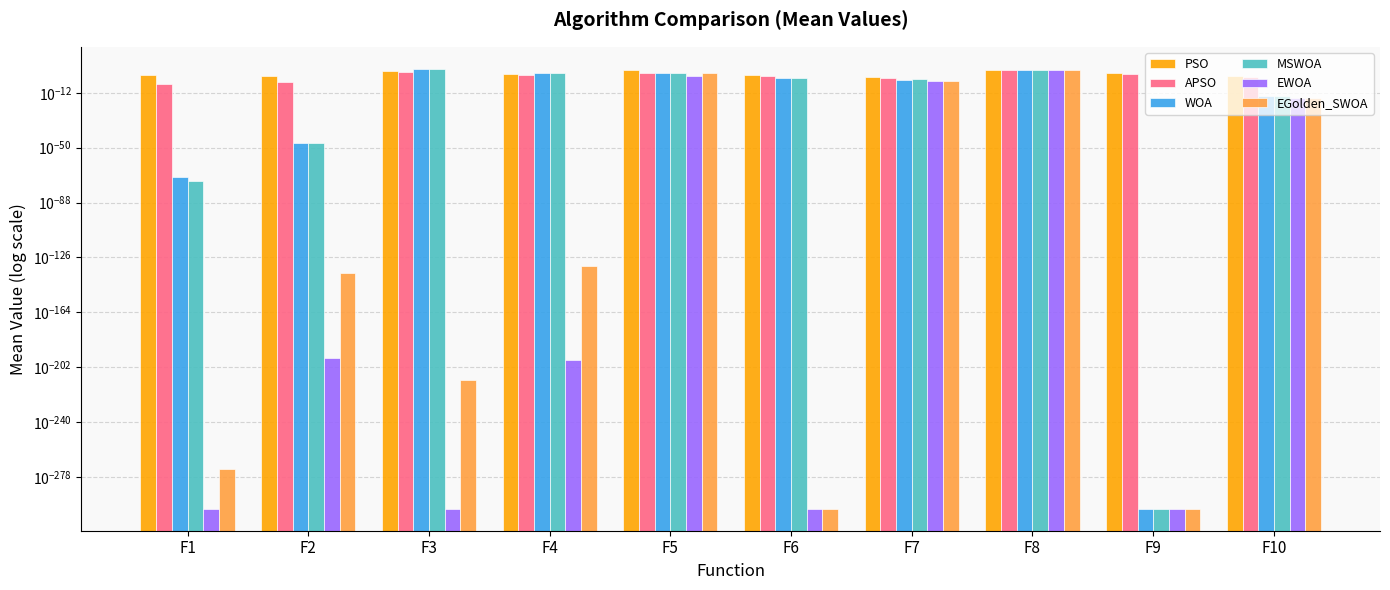

At which category does the chart reach its minimum across all series?

F9